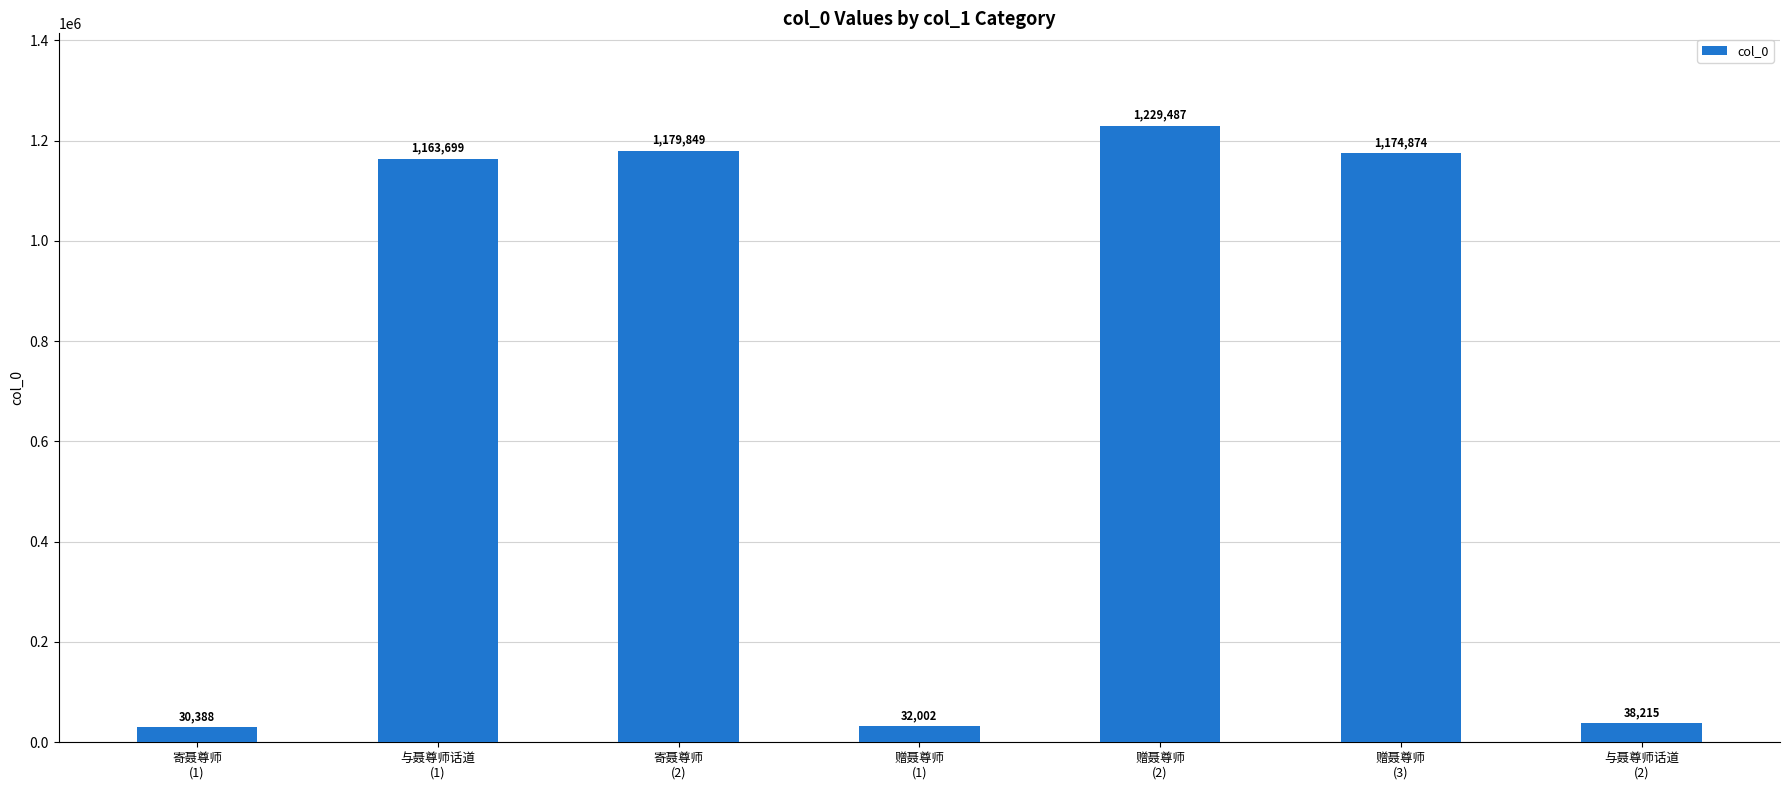

What is the average value?

692645